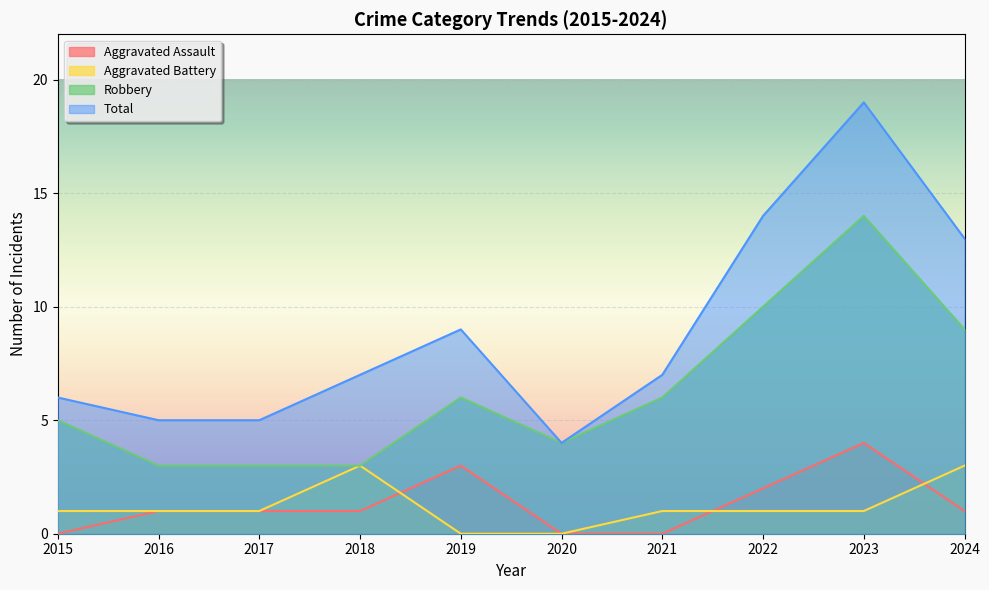

At how many categories does at least one series exceed 0?

10